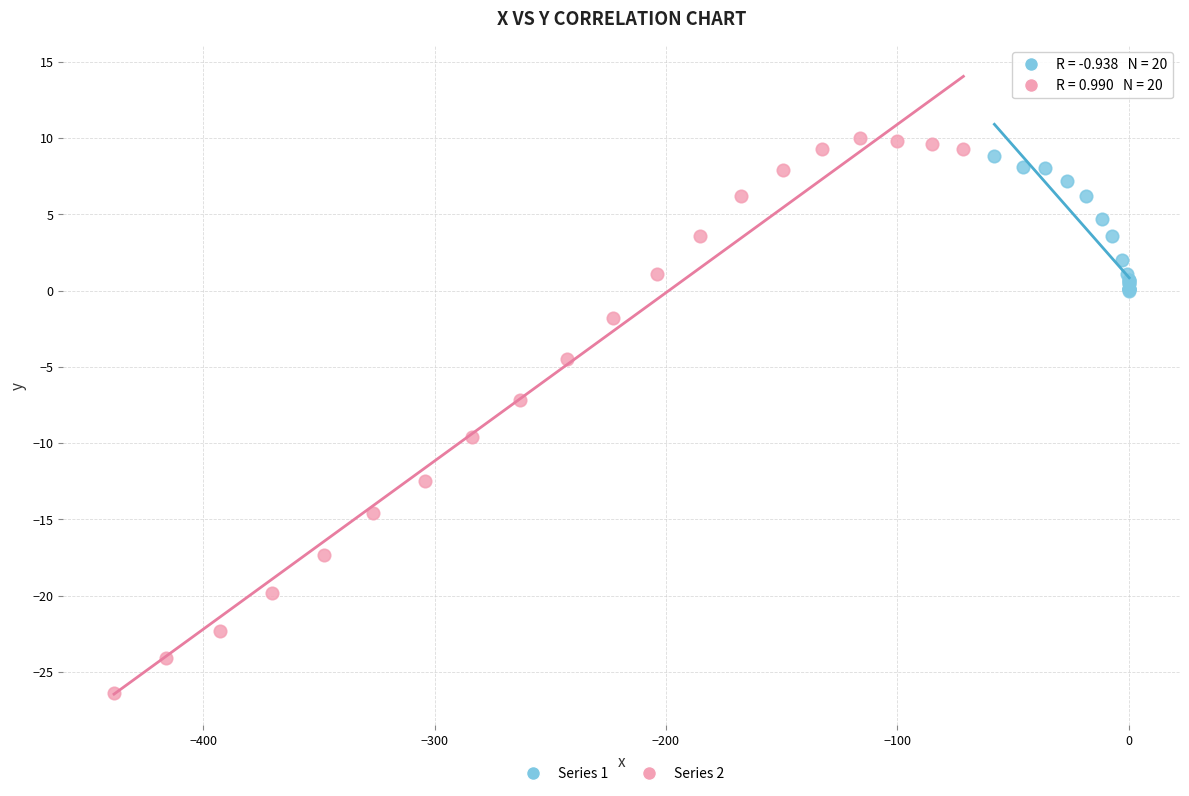

Which series has the largest Y range (max minus min)?

Series 2